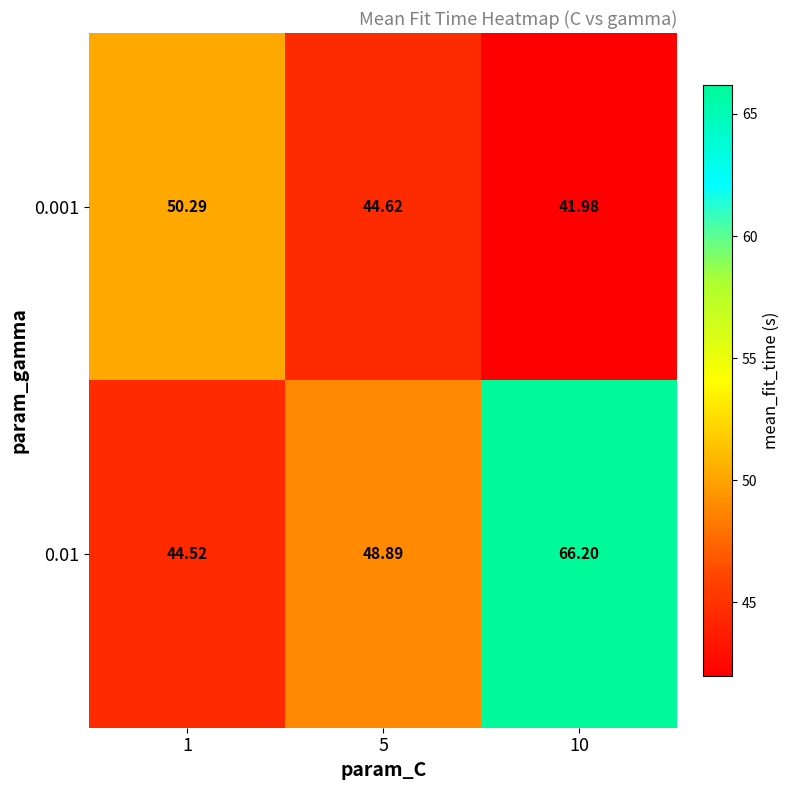

At 1, list the series in order from smallest to largest.

0.01, 0.001